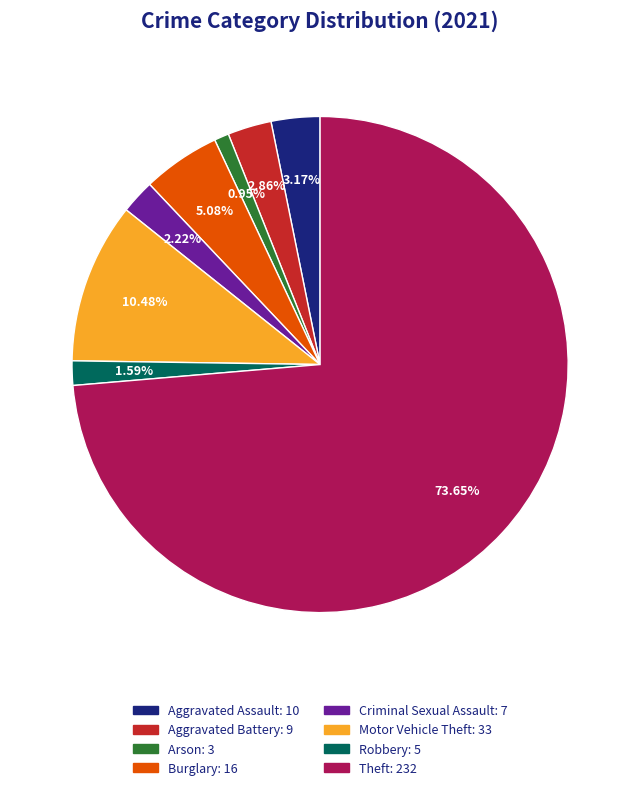

Which category has the smallest portion of the pie?

Arson